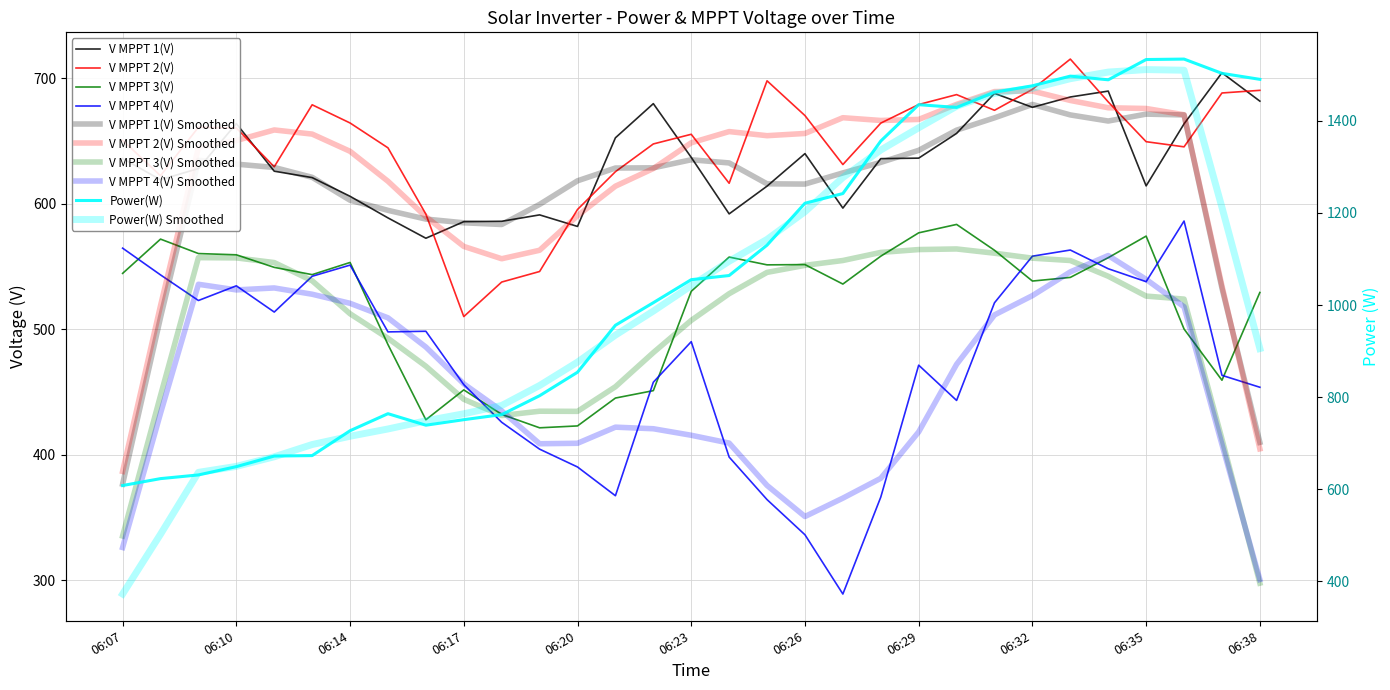

What is the approximate value of Power(W) at 06:12?

672.0